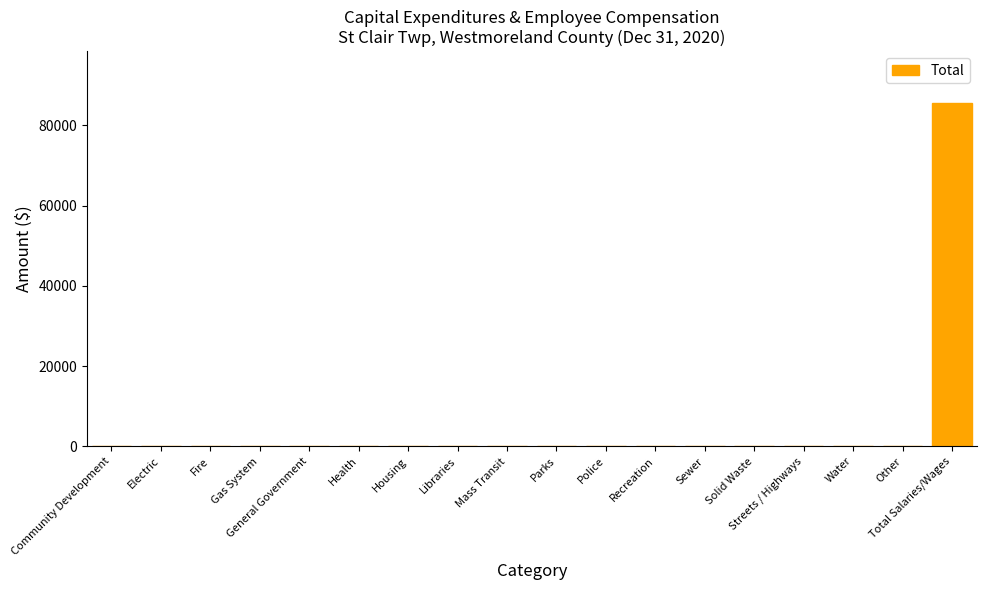

How many distinct data groups are displayed?

1